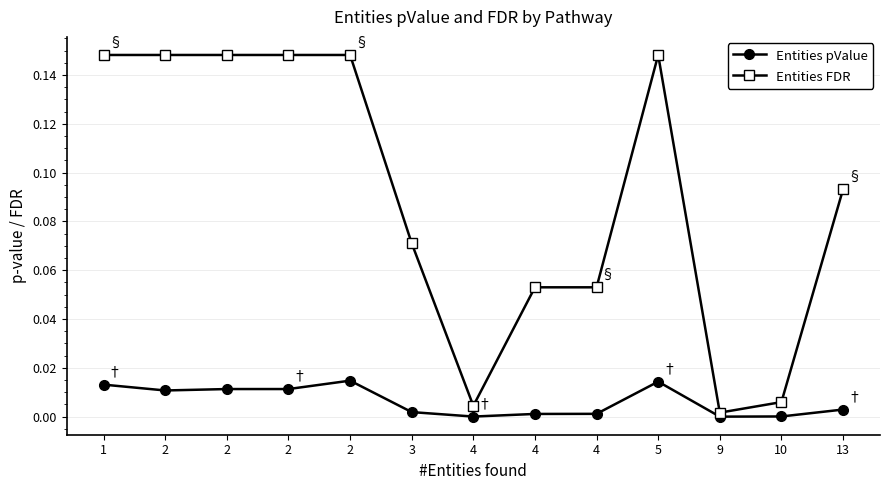

What is the difference between the highest and lowest values at 2?

0.1